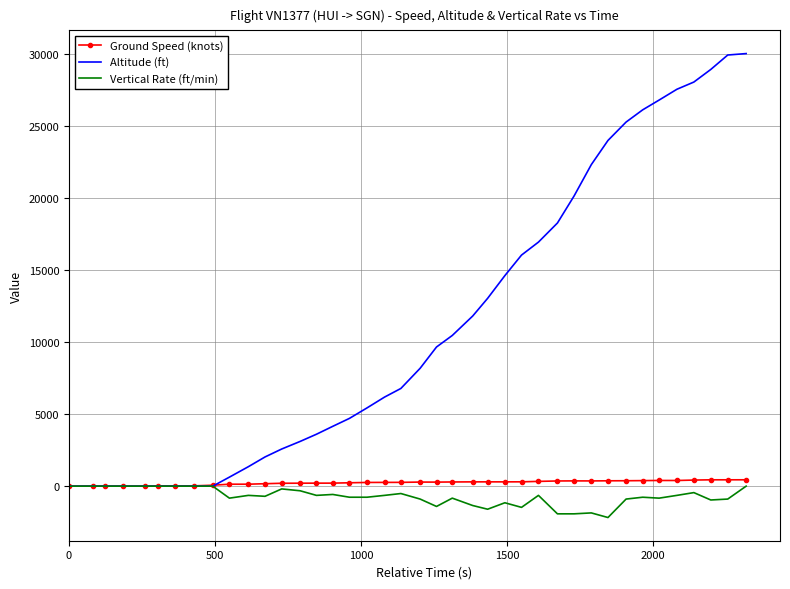

What is the minimum value shown in the chart?

-2176